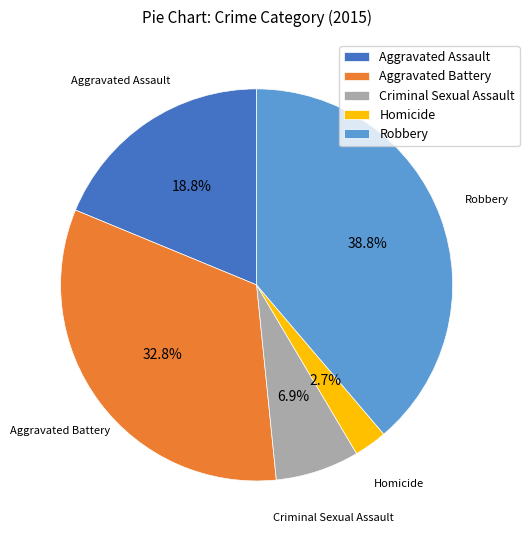

Is there any slice that represents more than half of the pie?

No